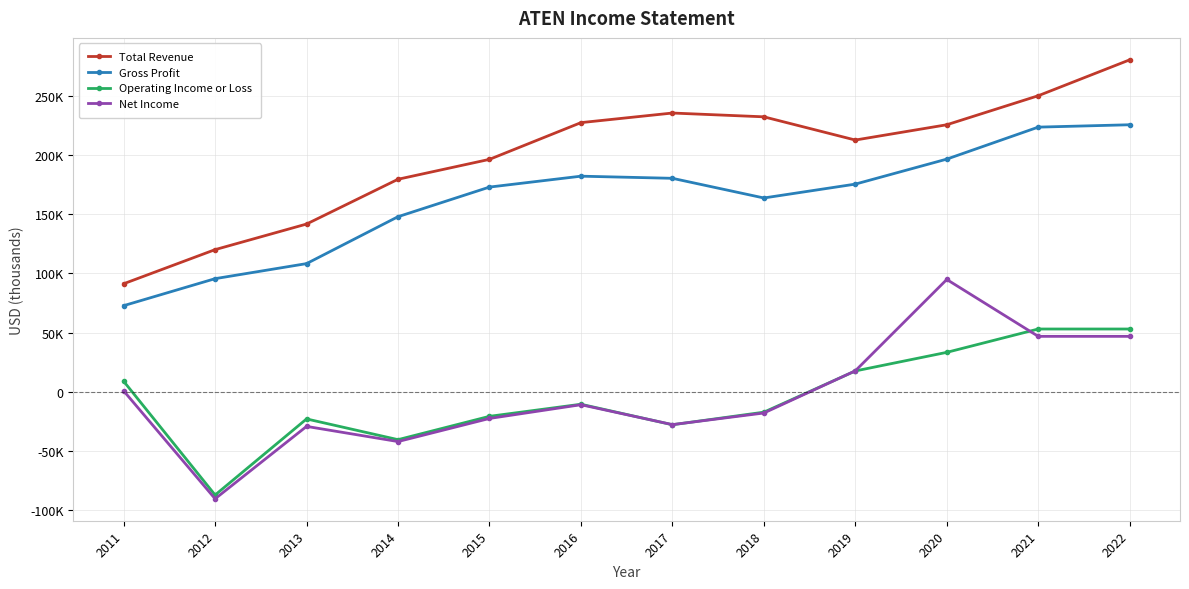

Rank the series by their maximum value, from lowest to highest.

Operating Income or Loss, Net Income, Gross Profit, Total Revenue